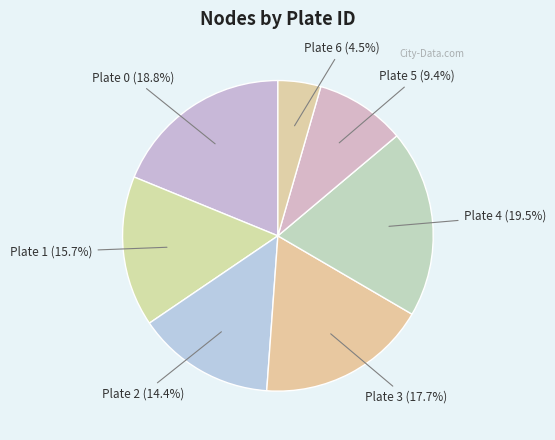

Which has a higher value, Plate 2 (14.4%) or Plate 0 (18.8%)?

Plate 0 (18.8%)